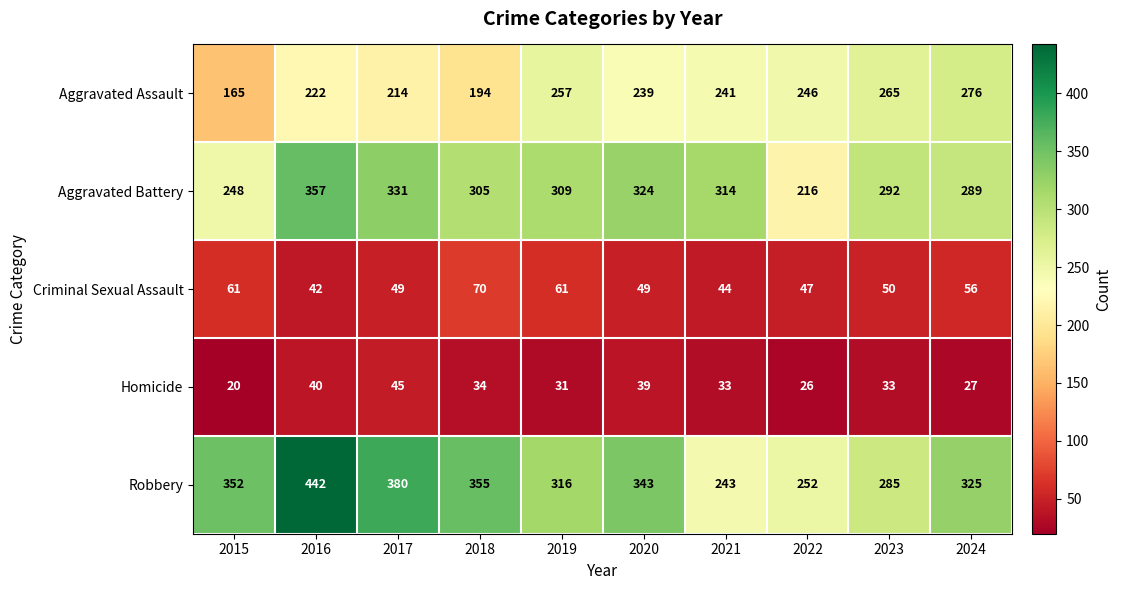

What is the difference between the Robbery values at 2023 and 2016?

157